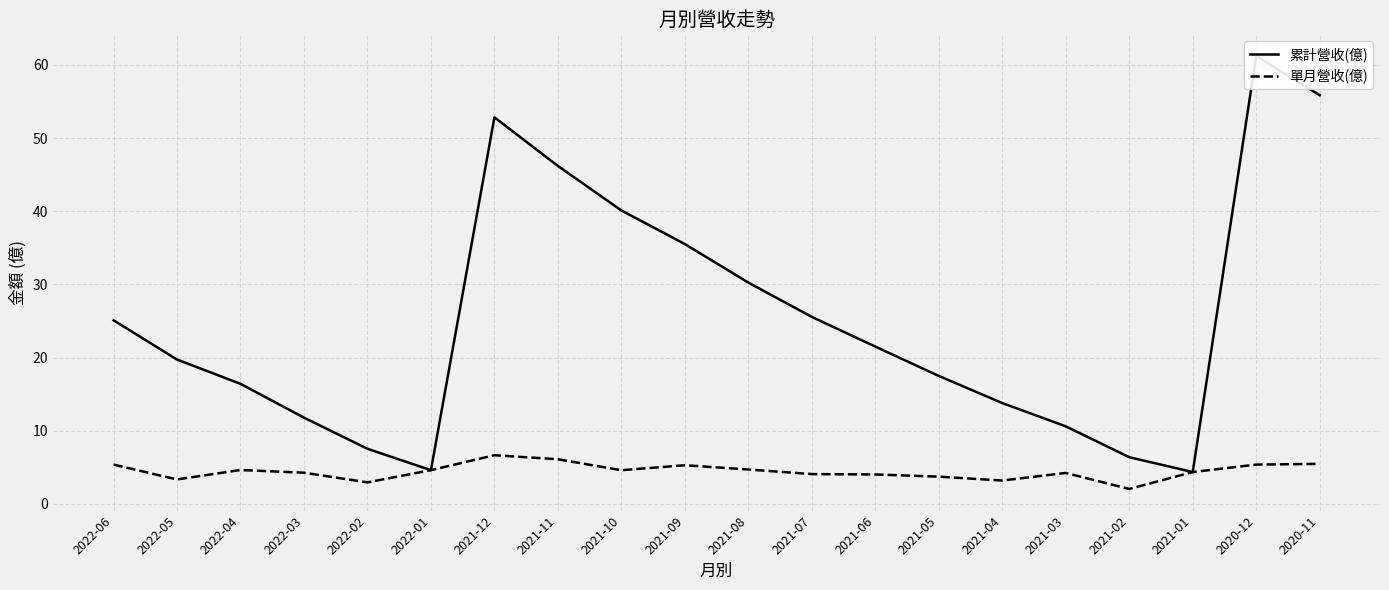

What is the greatest value displayed?

61.2